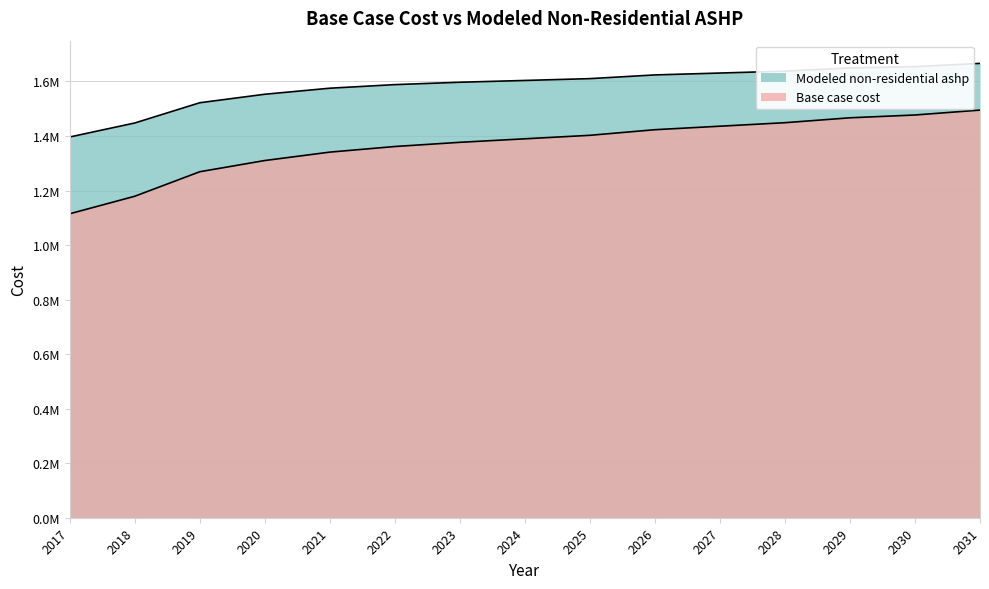

List the series in order of their overall mean, highest first.

Modeled non-residential ashp, Base case cost